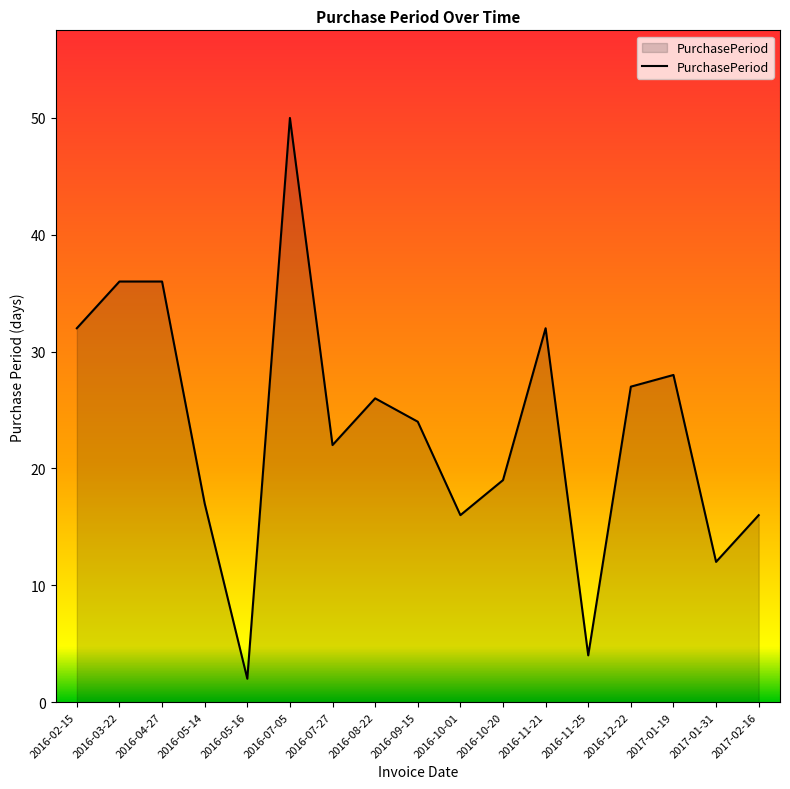

True or false: the data shows 18 at 2016-12-22.

False